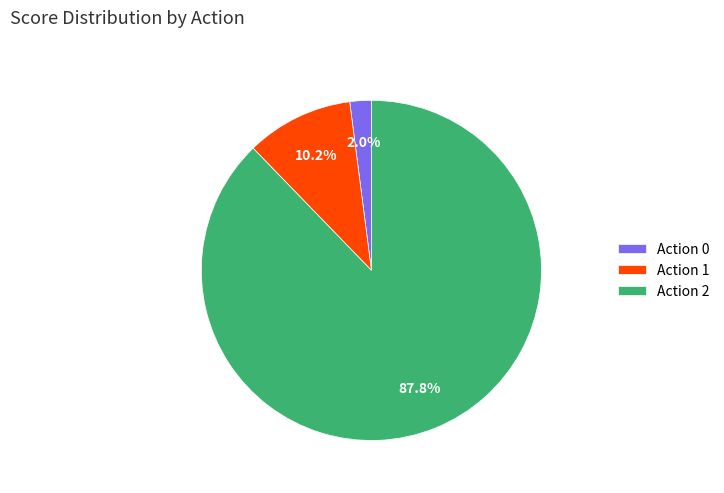

How many segments does this pie chart have?

3